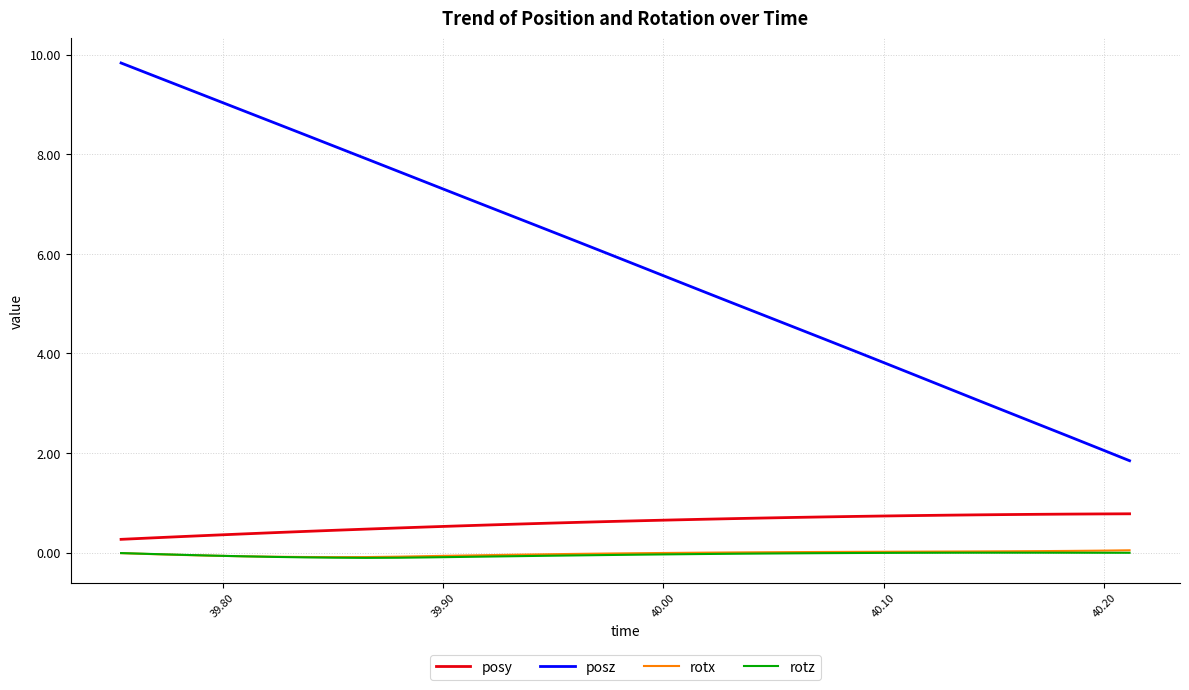

Count the number of data series in this chart.

4